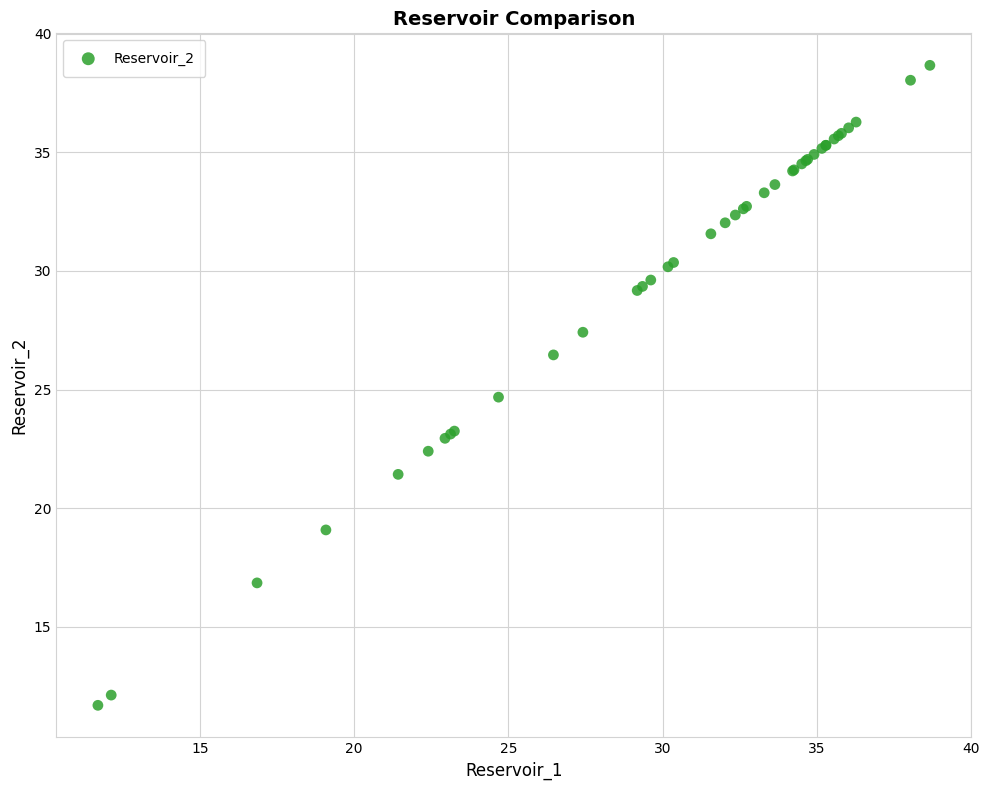

What Y value in the scatter plot is closest to 25?

24.7